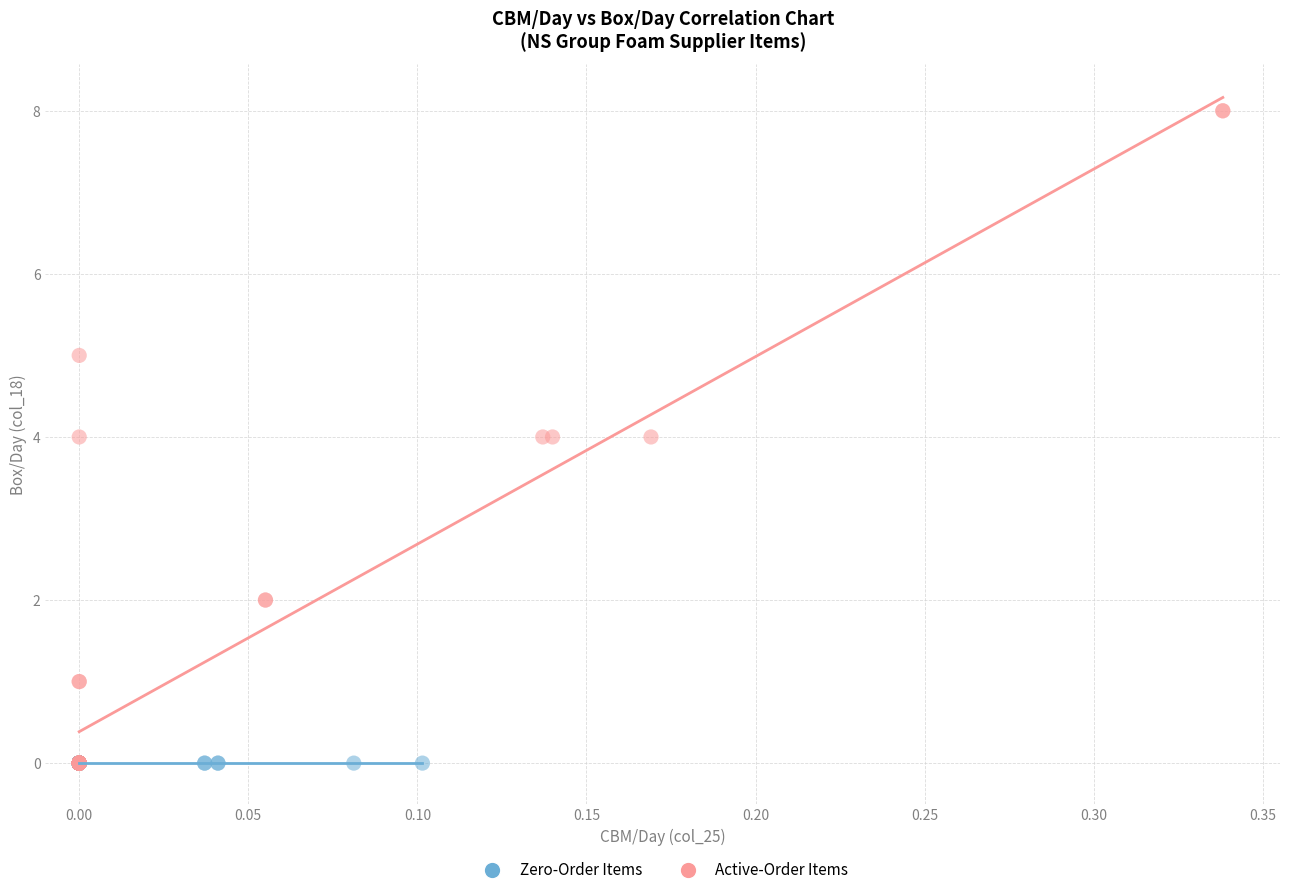

Which series reaches the maximum Y coordinate?

Active-Order Items